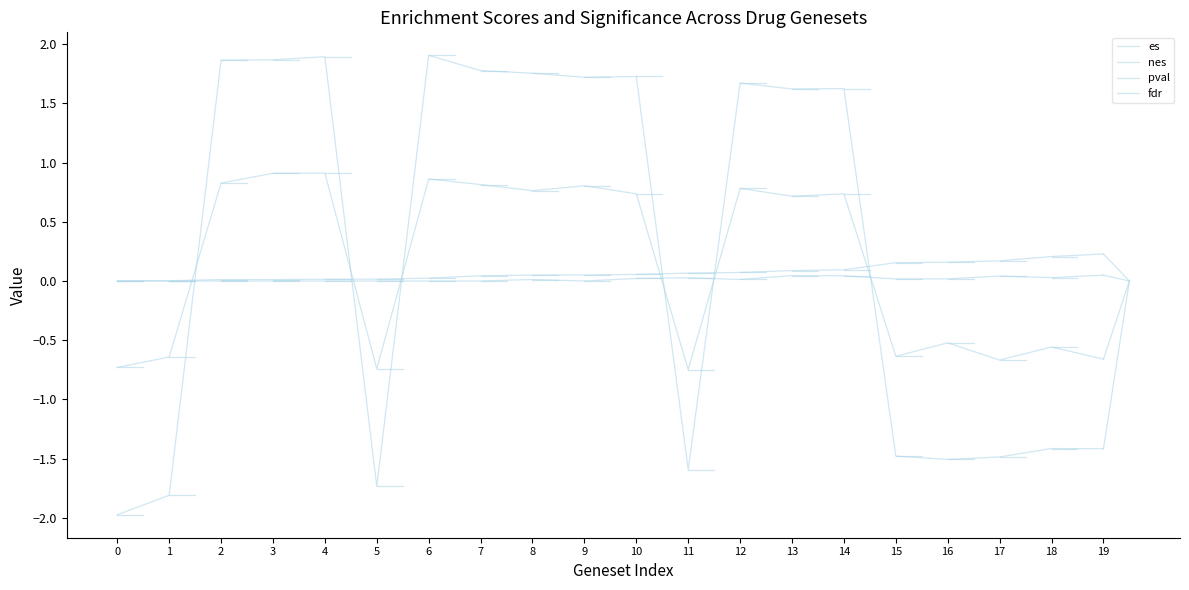

What is the approximate value of fdr at 16?

0.2